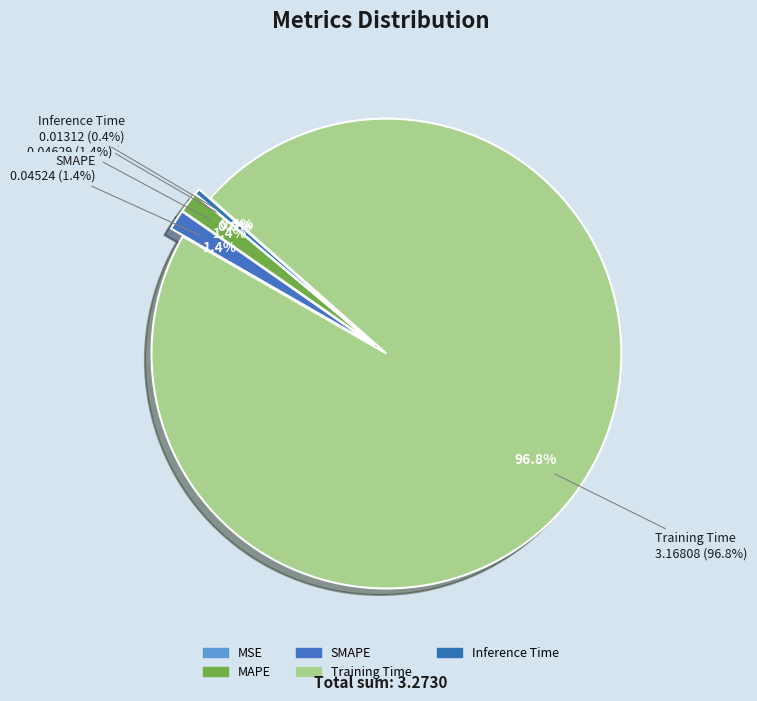

Rank the categories by value from lowest to highest.

MSE, Inference Time, SMAPE, MAPE, Training Time